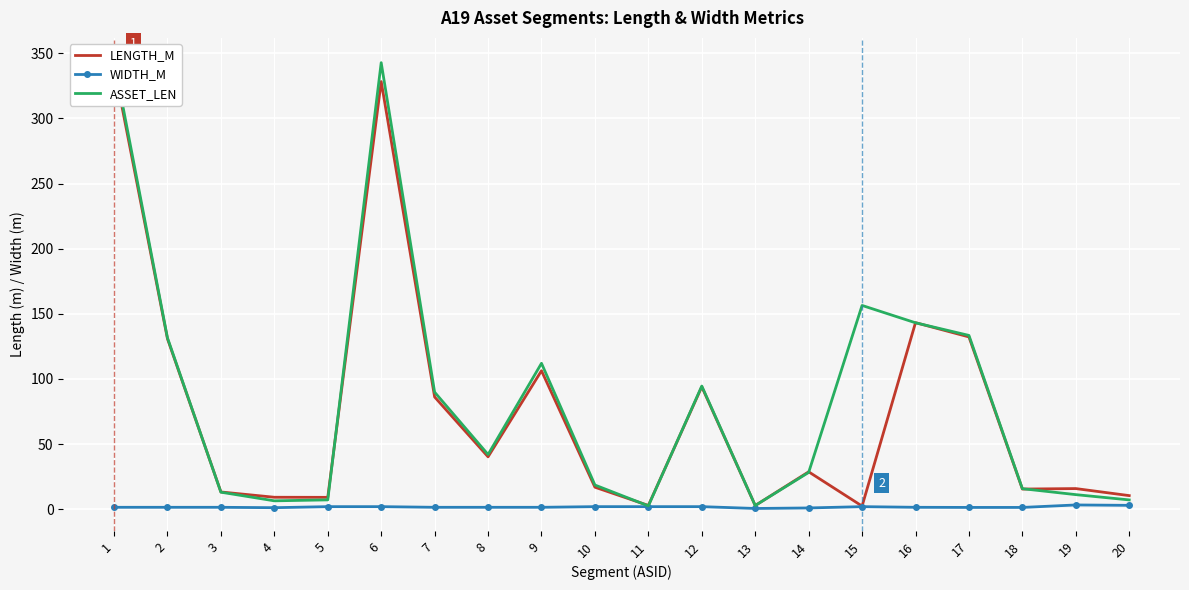

Is the value of ASSET_LEN at 10 greater than the value of LENGTH_M at 11?

Yes